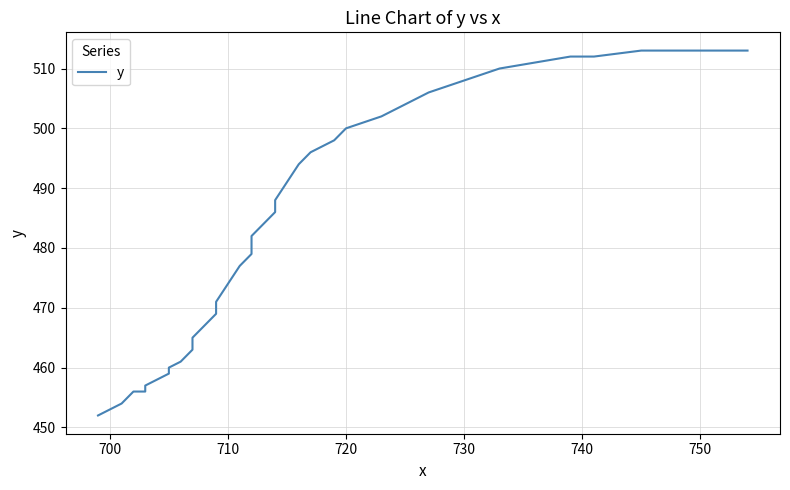

Does the chart have visible grid lines?

Yes